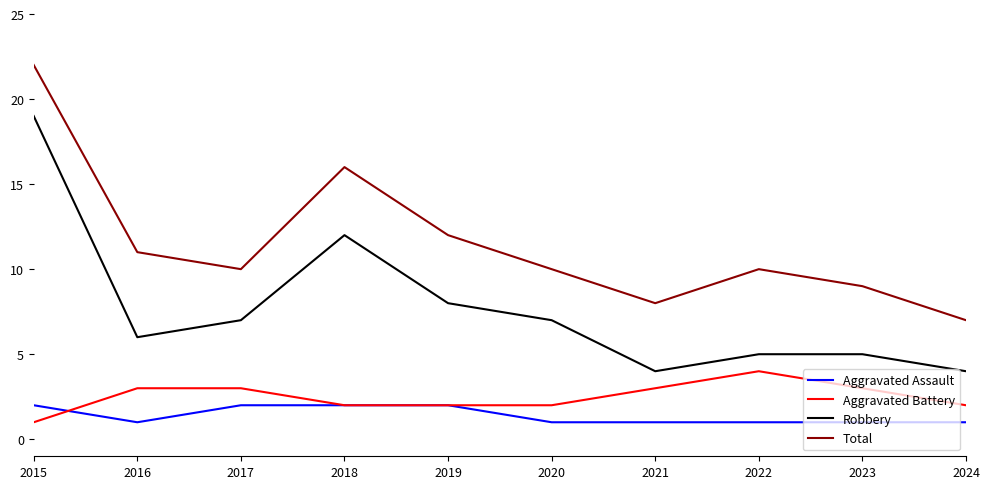

Is it true that Robbery equals 4 at 2024?

True